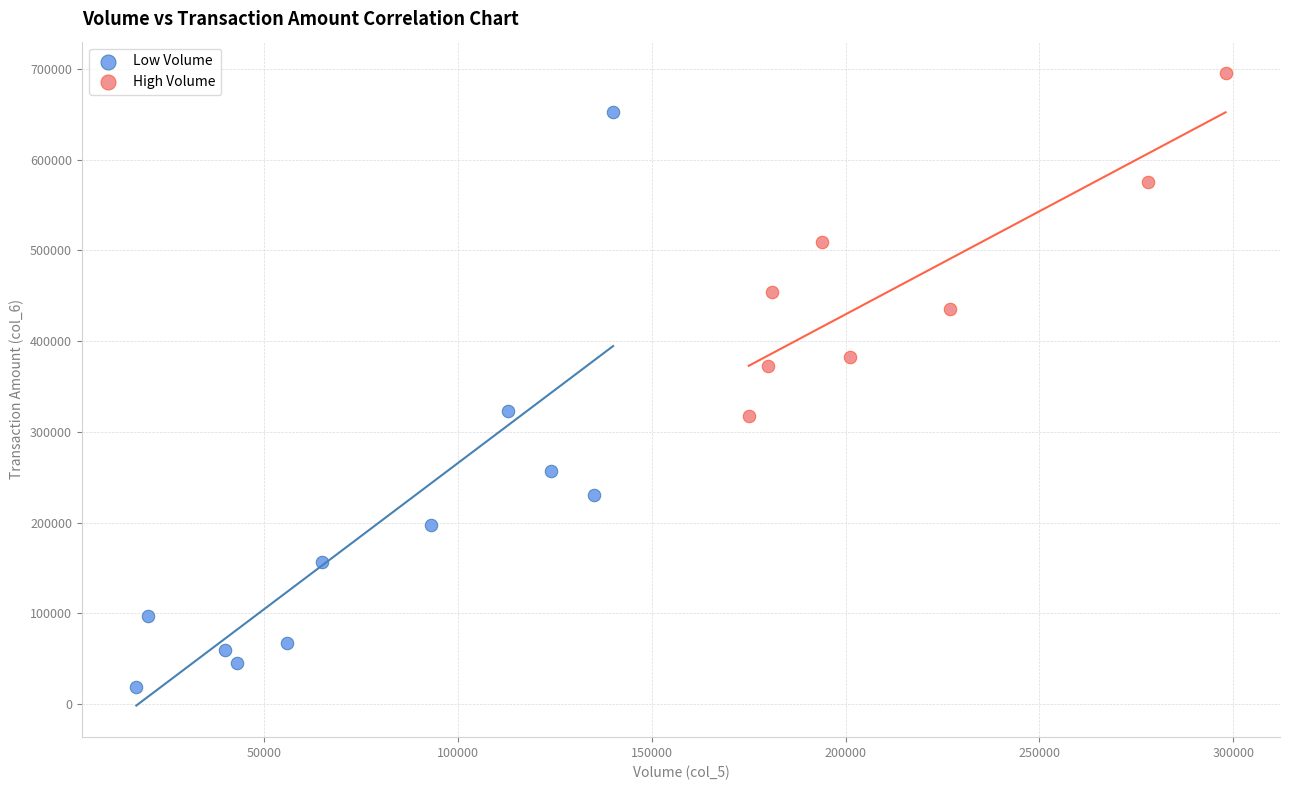

Which series contains the lowest Y value?

Low Volume